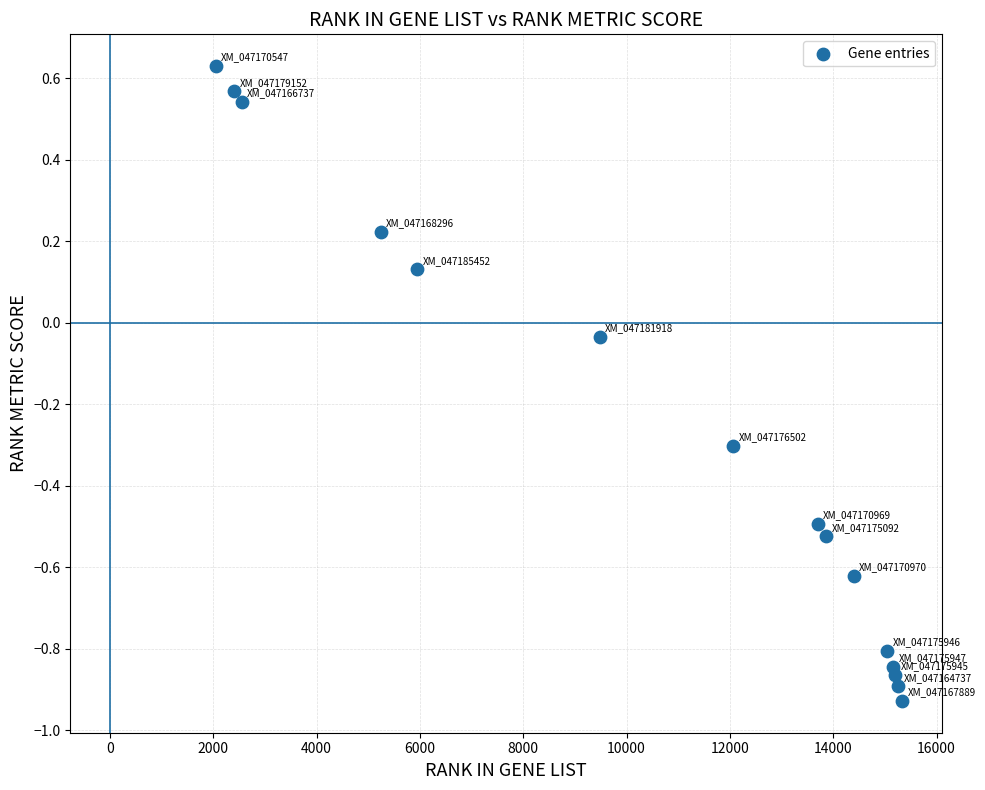

What is the range of X values (max minus min)?

13288.0